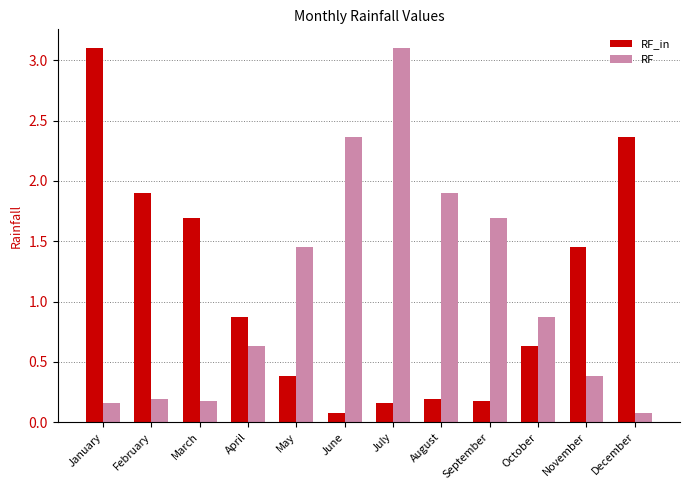

Is the value of RF_in at December greater than the value of RF at November?

Yes